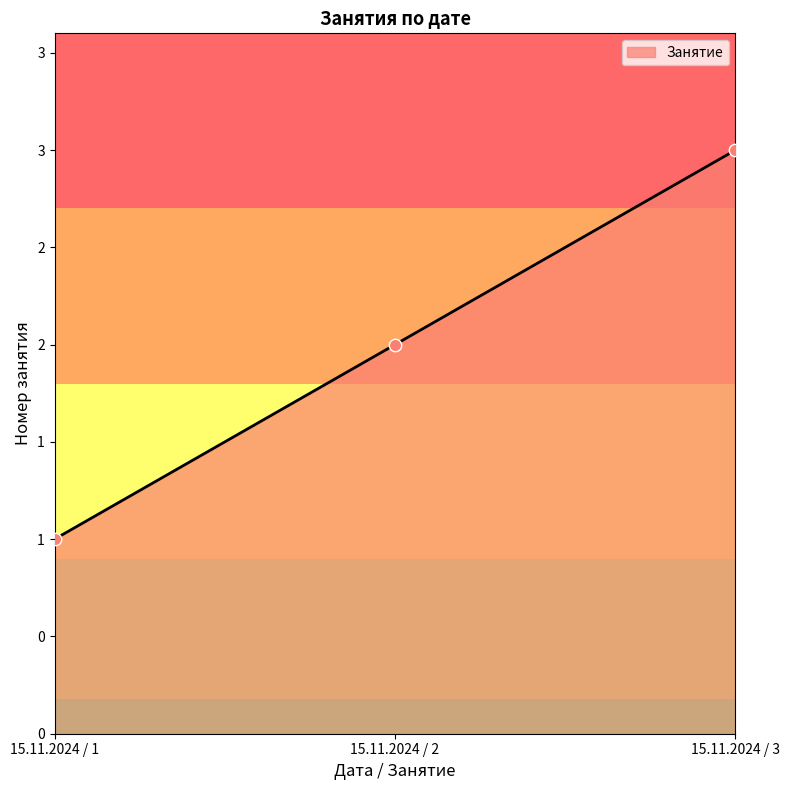

Approximately how many times larger is the value at 15.11.2024 / 2 compared to 15.11.2024 / 3?

0.7